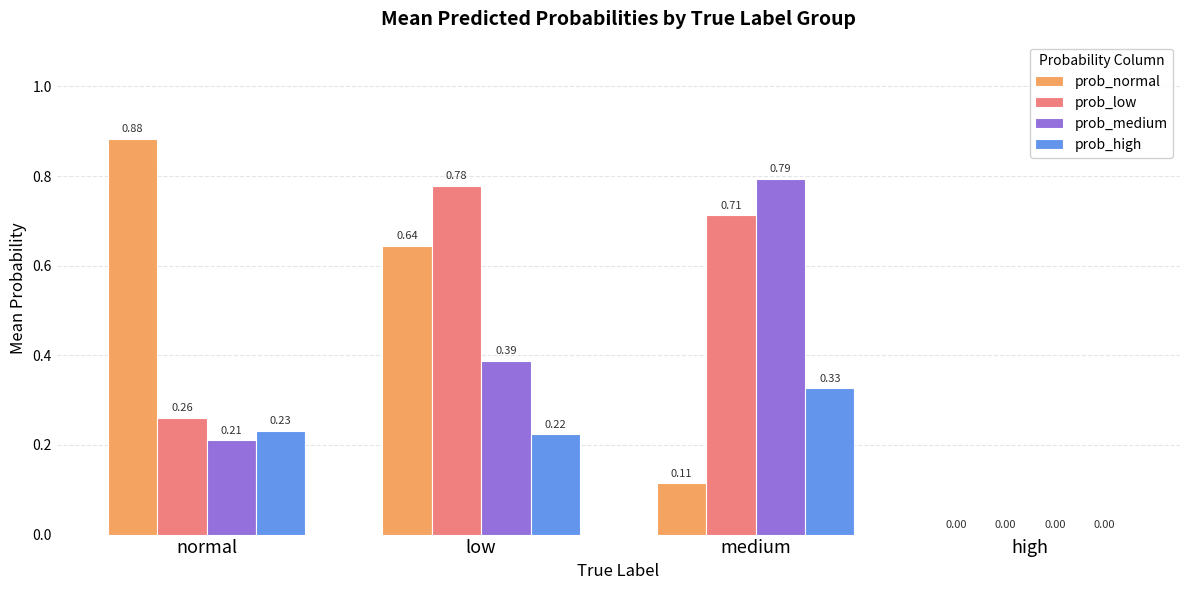

Where is prob_medium nearest to the value 0?

high